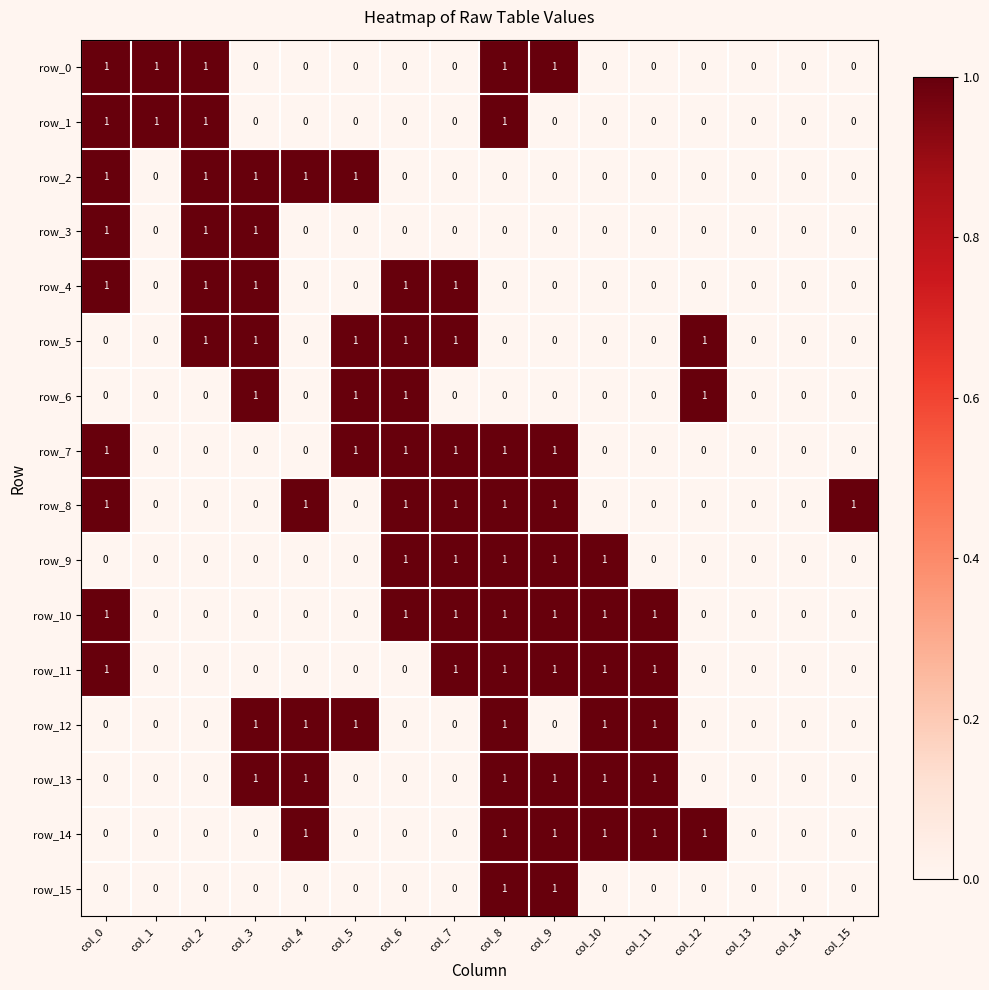

At which category is the sum across all series the highest?

col_8